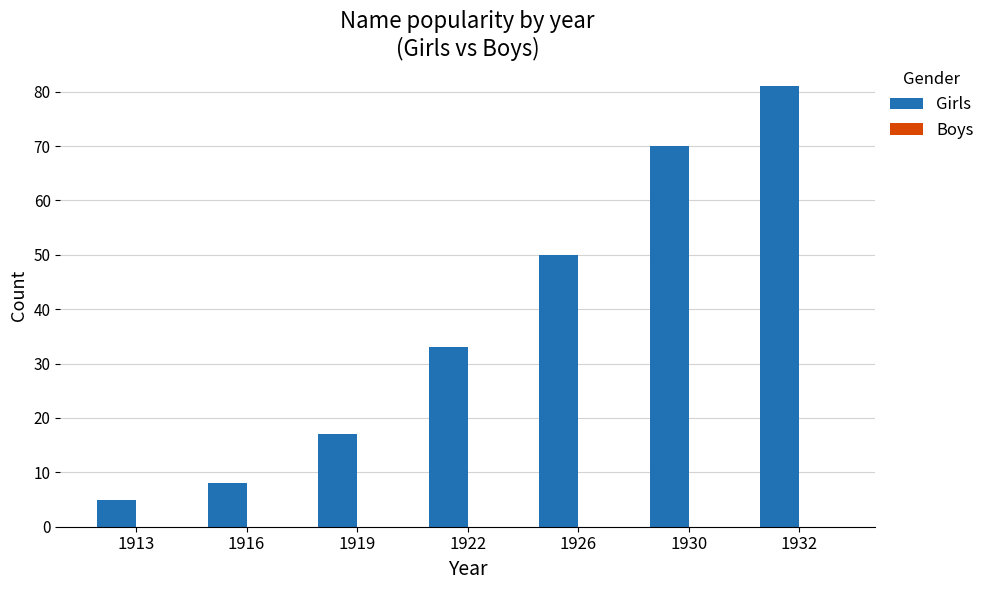

What is the difference between the maximum and minimum values?

76